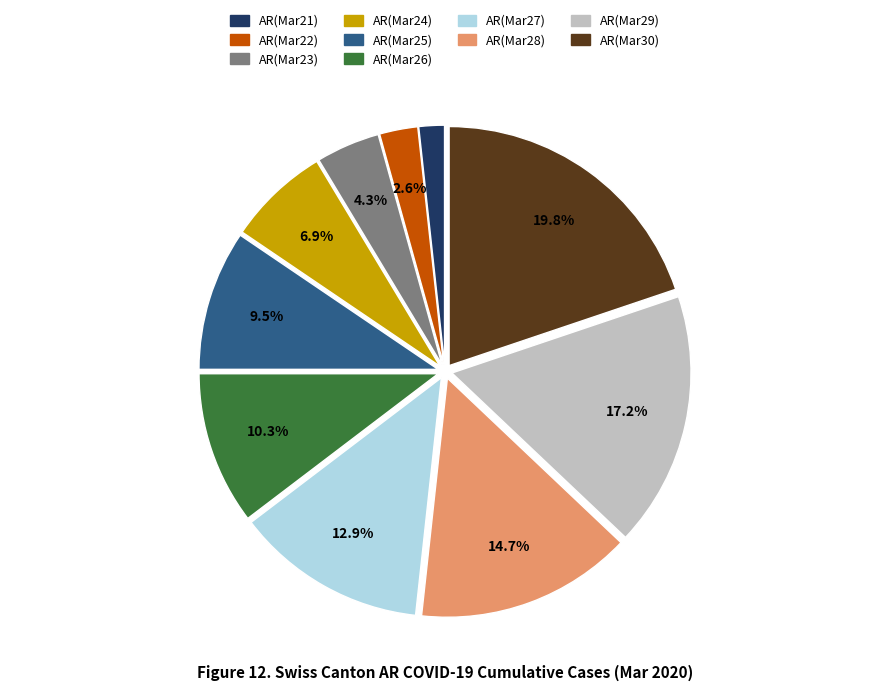

Is there any slice that represents more than half of the pie?

No